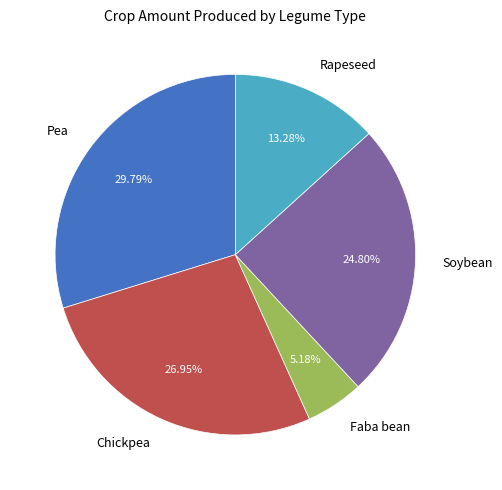

Rank the categories by value from lowest to highest.

Faba bean, Rapeseed, Soybean, Chickpea, Pea